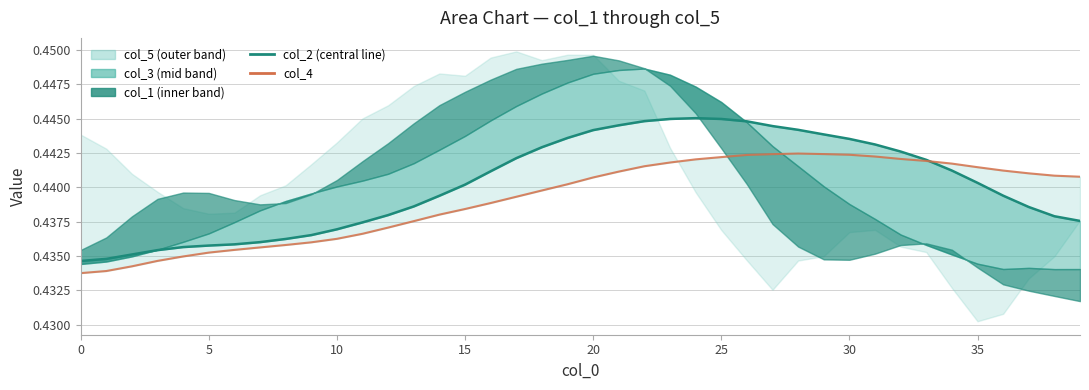

What is the label of the 11th point from the left?

10